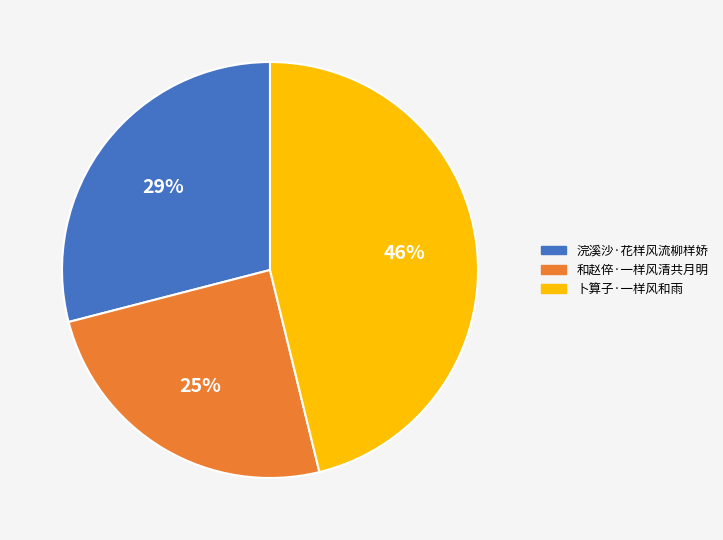

What is the largest slice in the pie chart?

卜算子·一样风和雨